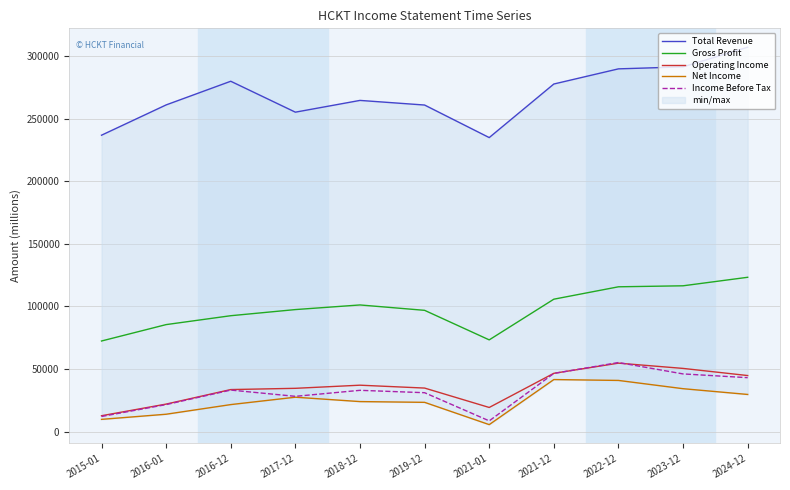

Does the chart display data point markers on the line(s)?

No